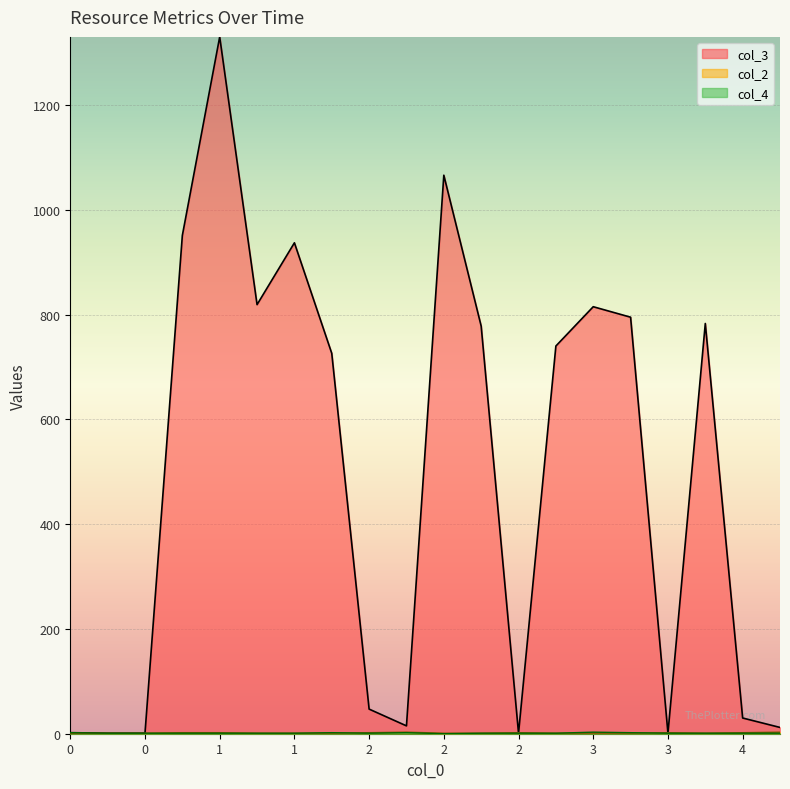

At which category is the sum across all series the highest?

1